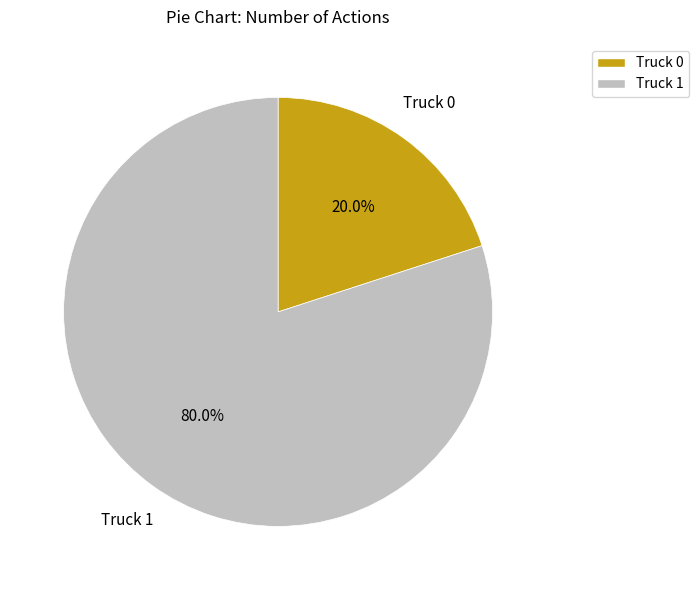

How many segments does this pie chart have?

2